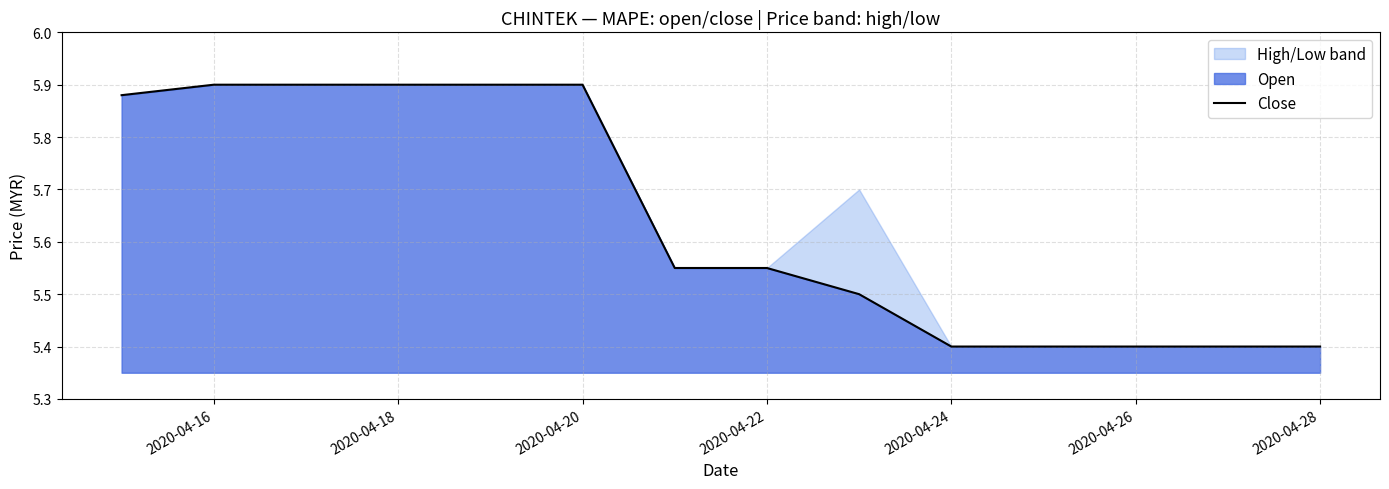

True or false: the data has more than 1 interior local peaks.

False